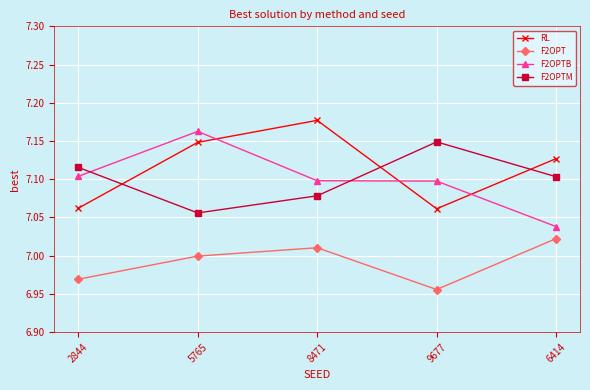

What is the label of the 2nd point from the right?

9677